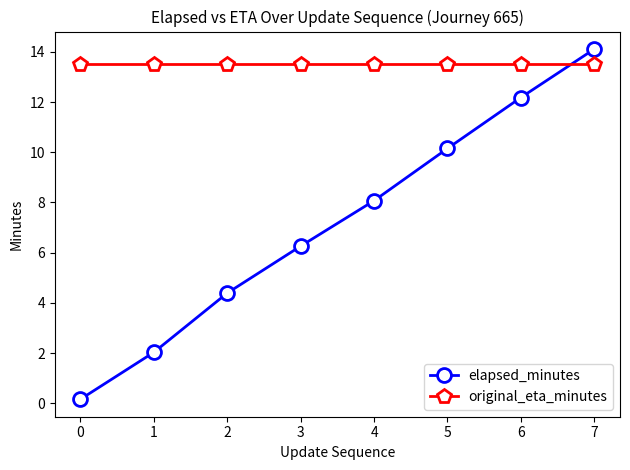

How many intersections are there between elapsed_minutes and original_eta_minutes?

1